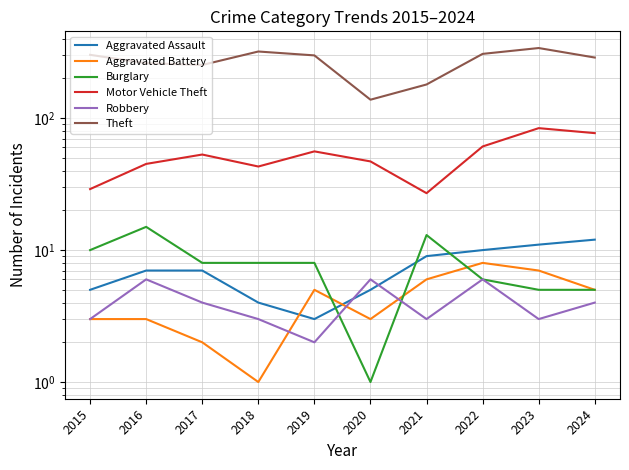

Between 2020 and 2024, which series saw the biggest shift?

Theft